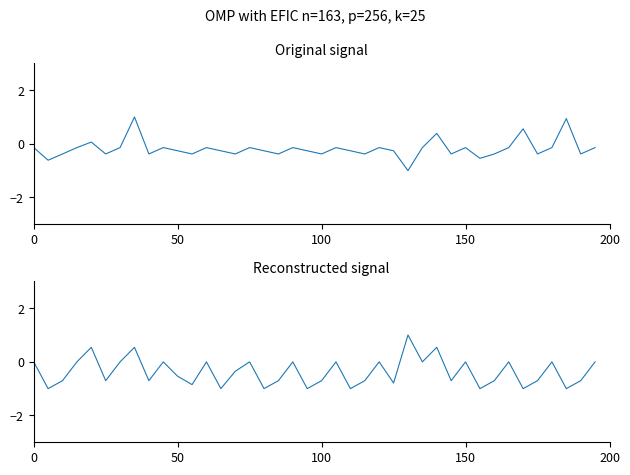

Rank the series by their maximum value, from lowest to highest.

Original signal, Reconstructed signal